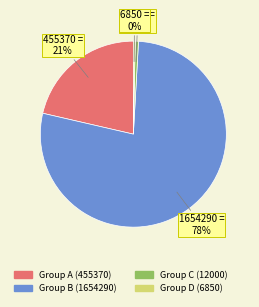

Is there a majority slice in this chart?

Yes